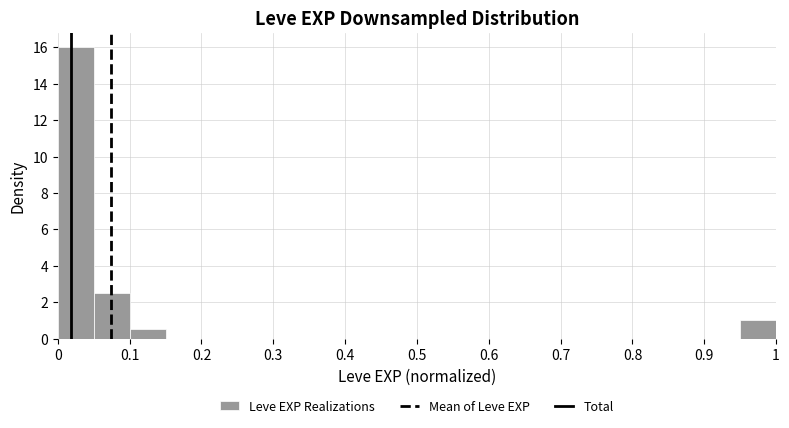

Reading left to right, transcribe this chart: for each bar, give the range it covers on the x-axis and its height. The values are not printed on the chart, so give them approximately, as read against the axis.

0.00 to 0.05: 16.0
0.05 to 0.10: 2.6
0.10 to 0.15: 0.6
0.15 to 0.20: 0
0.20 to 0.25: 0
0.25 to 0.30: 0
0.30 to 0.35: 0
0.35 to 0.40: 0
0.40 to 0.45: 0
0.45 to 0.50: 0
0.50 to 0.55: 0
0.55 to 0.60: 0
0.60 to 0.65: 0
0.65 to 0.70: 0
0.70 to 0.75: 0
0.75 to 0.80: 0
0.80 to 0.85: 0
0.85 to 0.90: 0
0.90 to 0.95: 0
0.95 to 1.00: 1.0